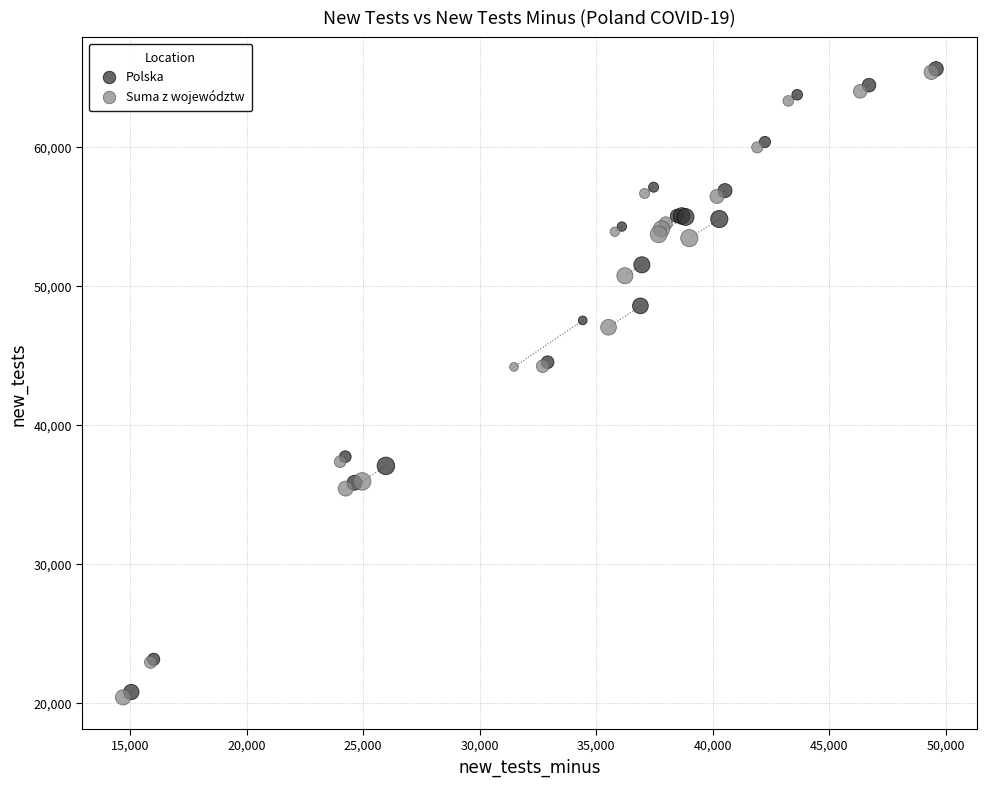

What are all the series names shown in the legend?

Polska, Suma z województw